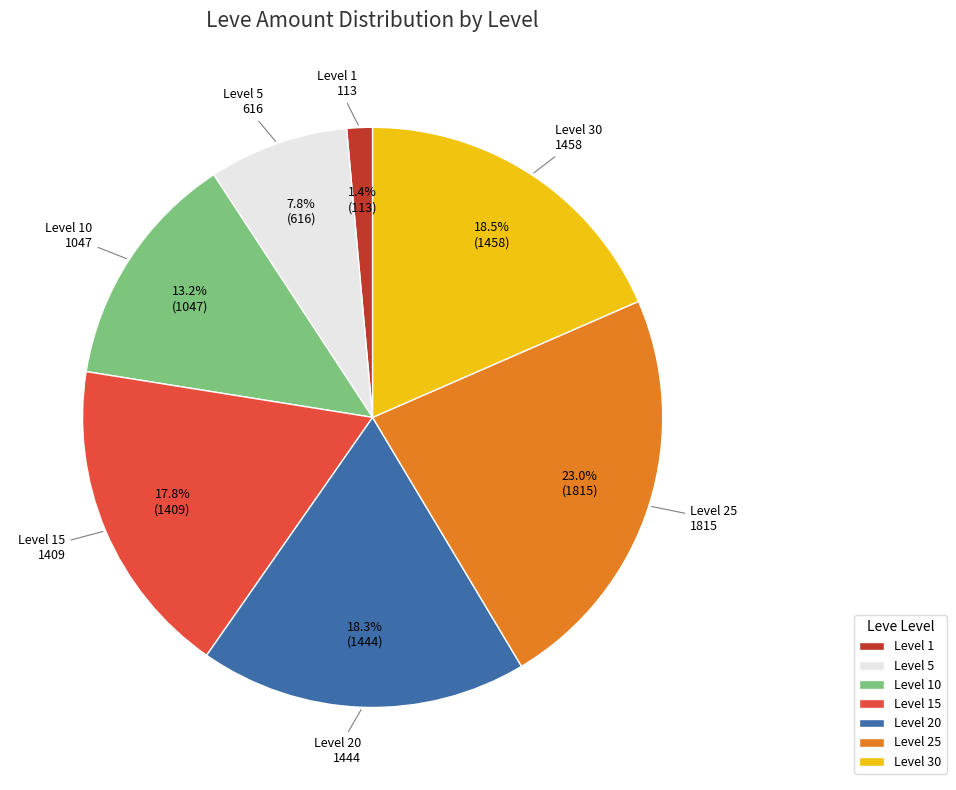

Does Level 15 represent more than half of the total?

No